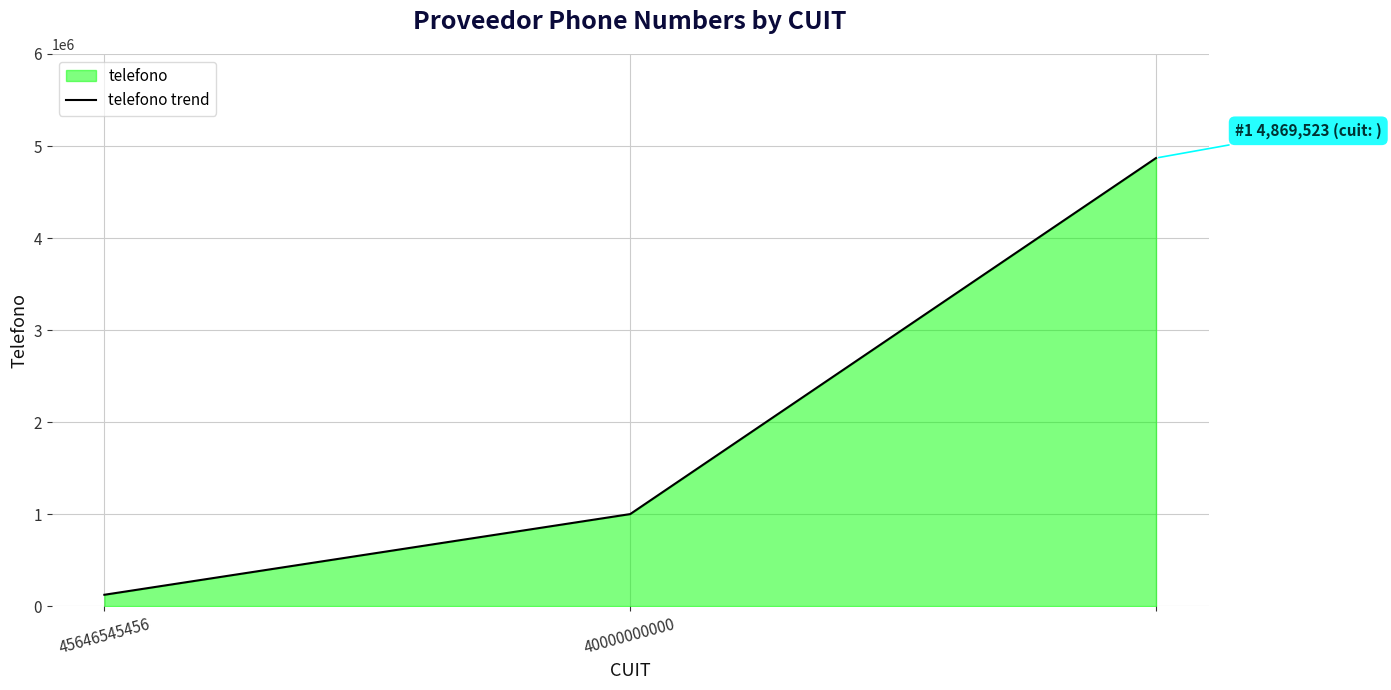

What is the sum of all values?

5992645